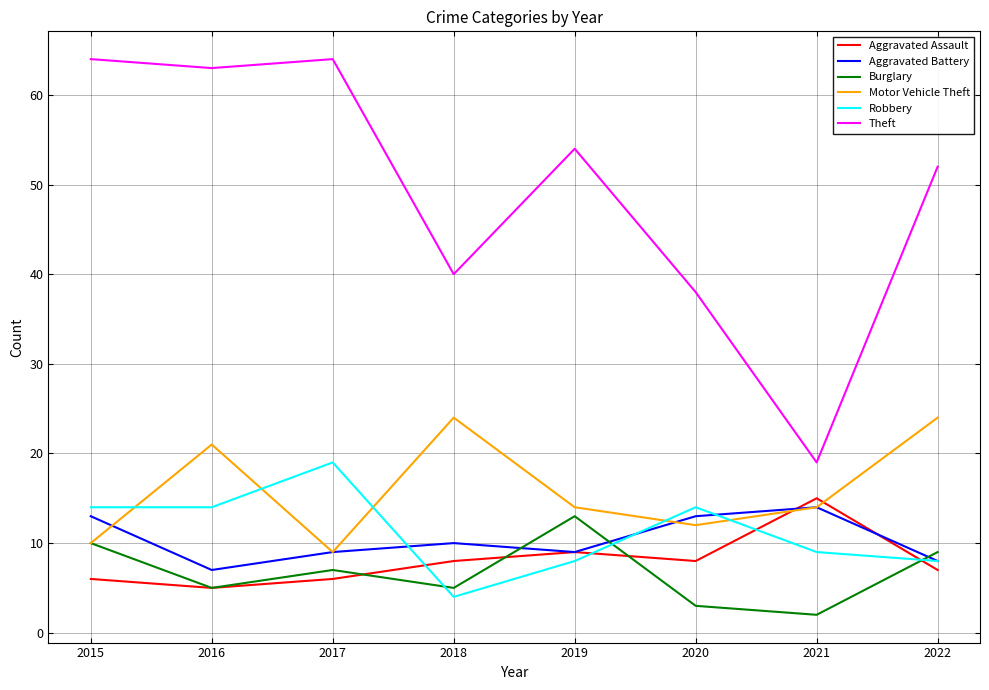

What is the average value of the Theft series?

49